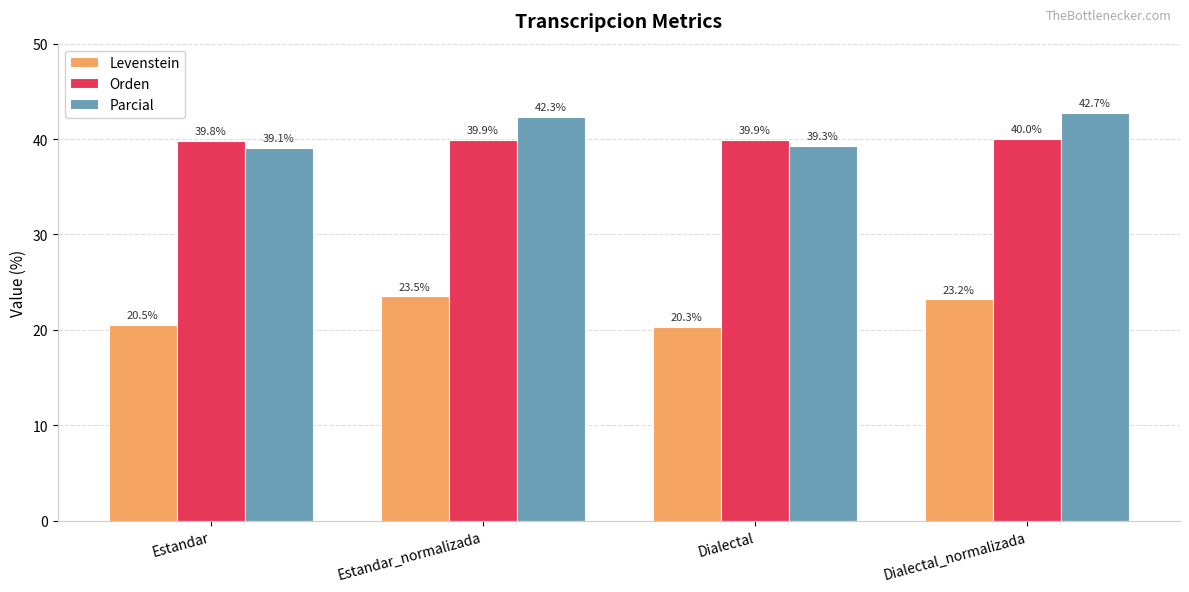

At which label does Parcial first exceed 42?

Estandar_normalizada